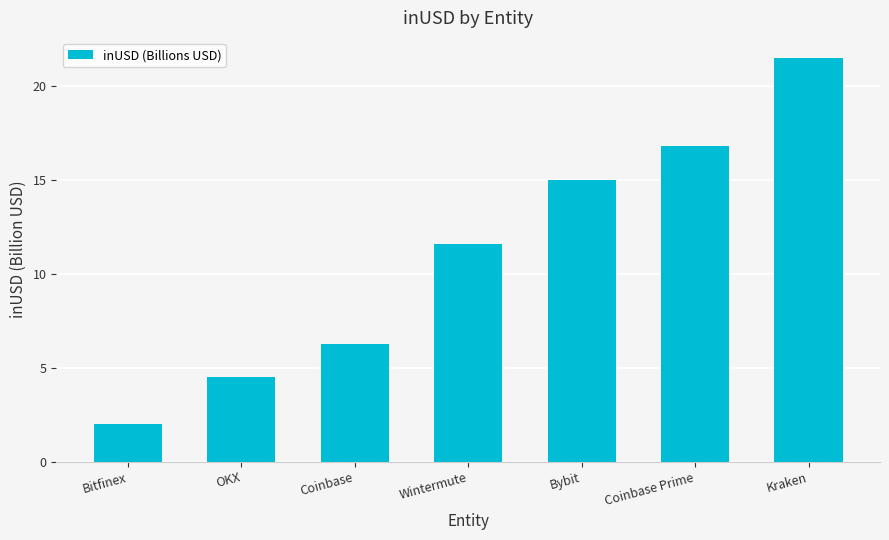

What is the sum of the values at Wintermute and Coinbase Prime?

28.5